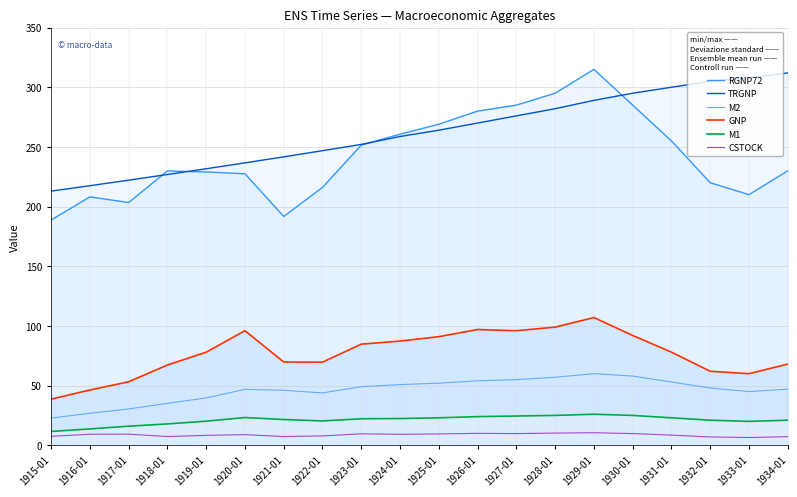

Rank the series by their maximum value, from lowest to highest.

CSTOCK, M1, M2, GNP, TRGNP, RGNP72